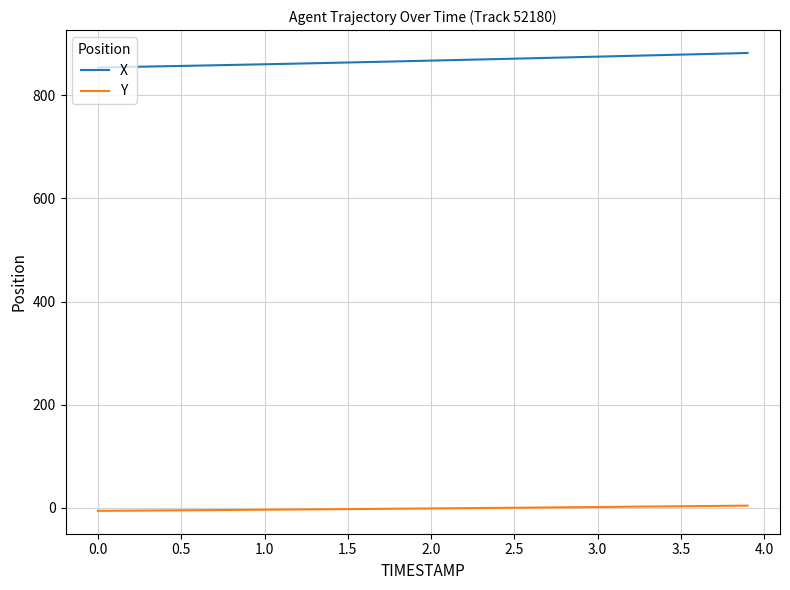

Rank the series by their maximum value, from lowest to highest.

Y, X